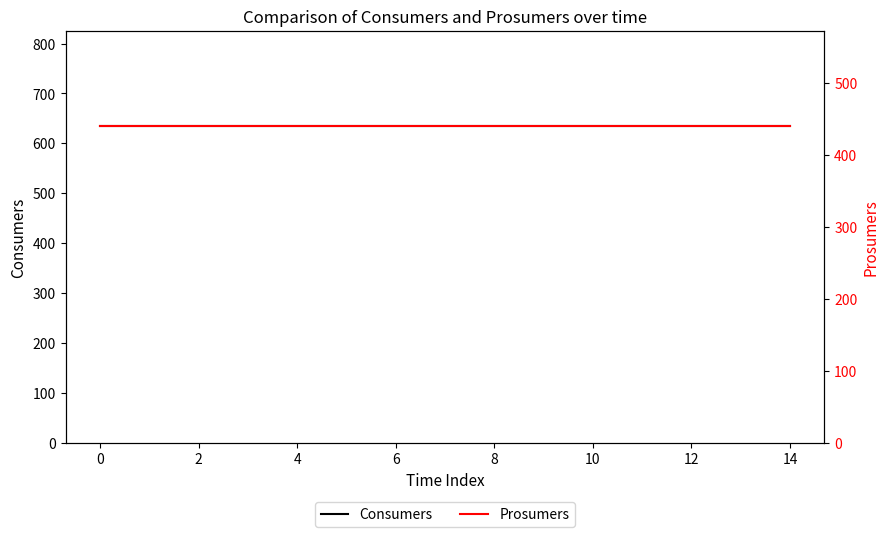

True or false: Prosumers and Consumers cross at least once.

False